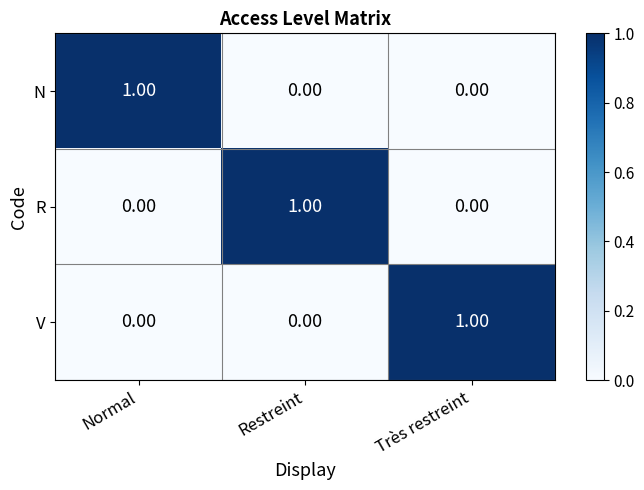

At which label does R reach its peak?

Restreint